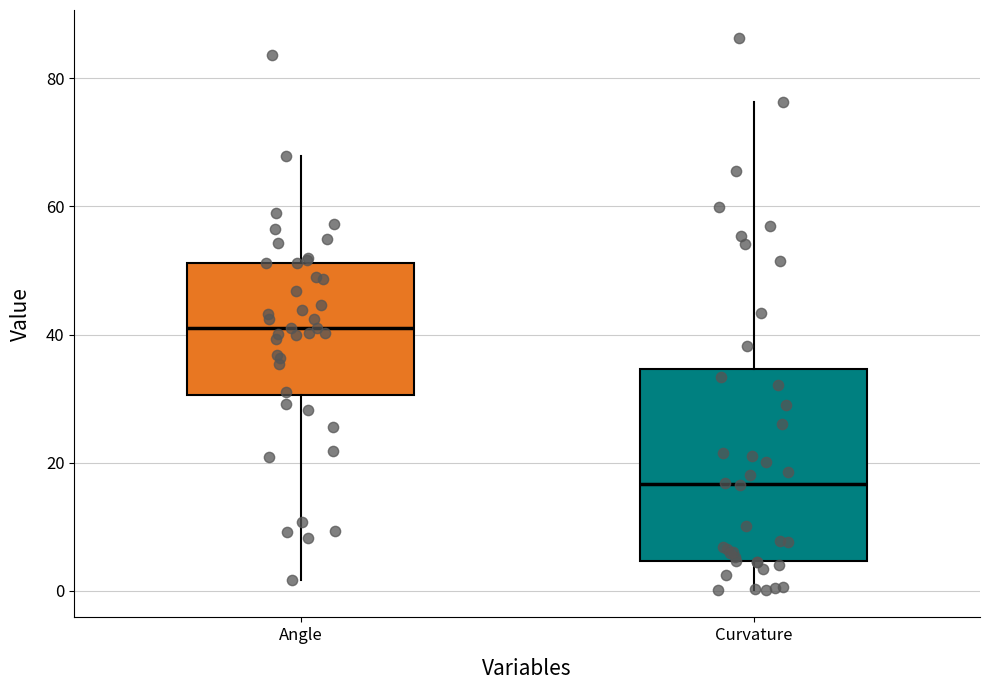

Reading left to right, transcribe this box plot: for each box, give where its median line is, the range the box spans, and where its two whiskers end, as read against the y-axis. The values are not printed on the chart, so give them approximately, as read against the axis.

Angle: median 42, box 30 to 52, whiskers 2 to 68
Curvature: median 16, box 4 to 34, whiskers 0 to 76